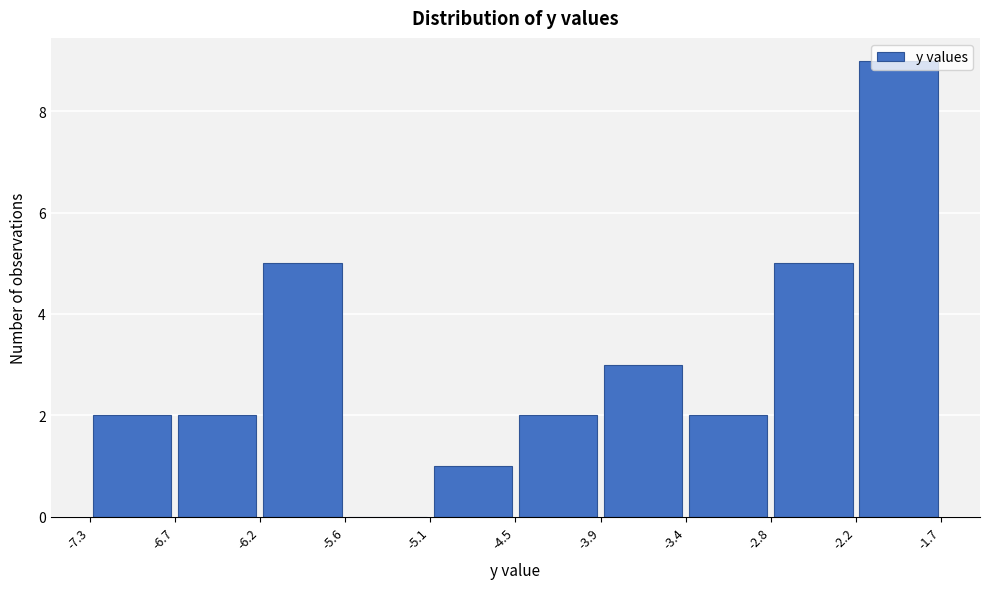

What is the height of the bar covering -3.9 to -3.4 on the x-axis? The values are not printed on the chart, so give them approximately, as read against the axis.

3